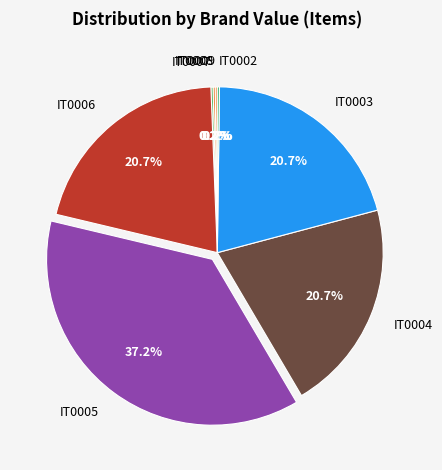

Is IT0006 the majority of the pie?

No